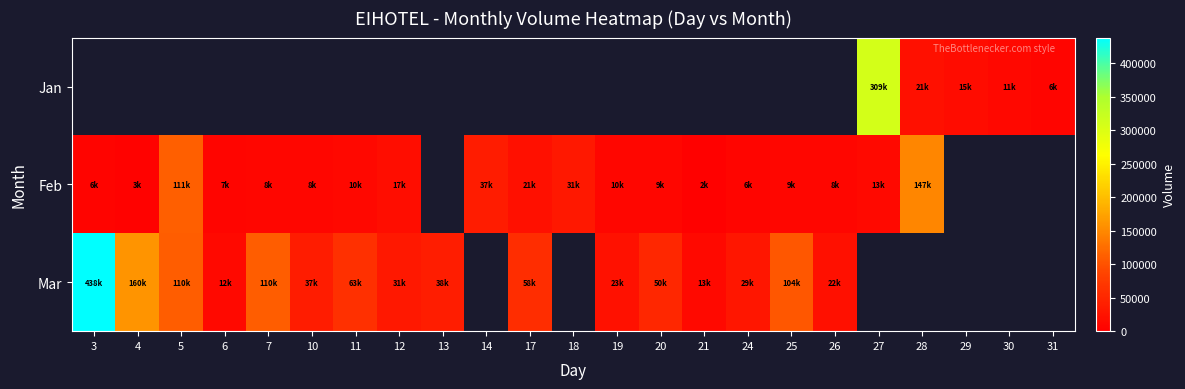

At which label does Feb reach its peak?

28